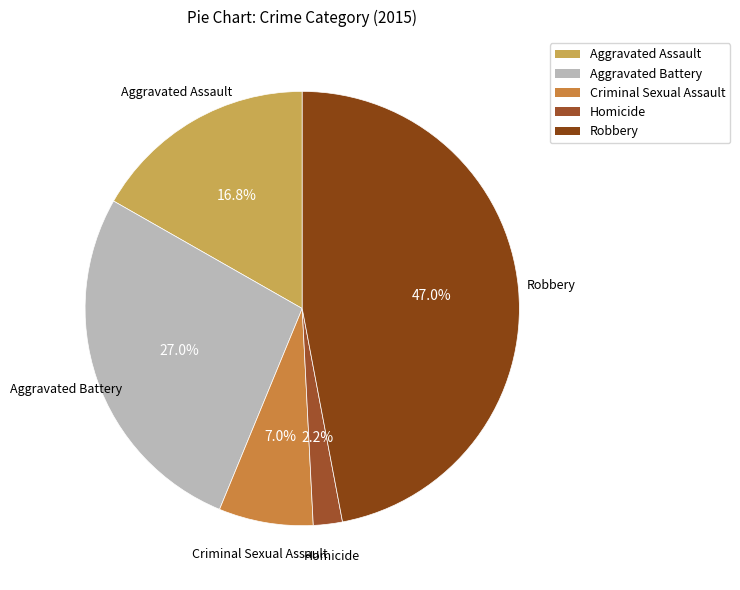

Does any single category account for the majority?

No